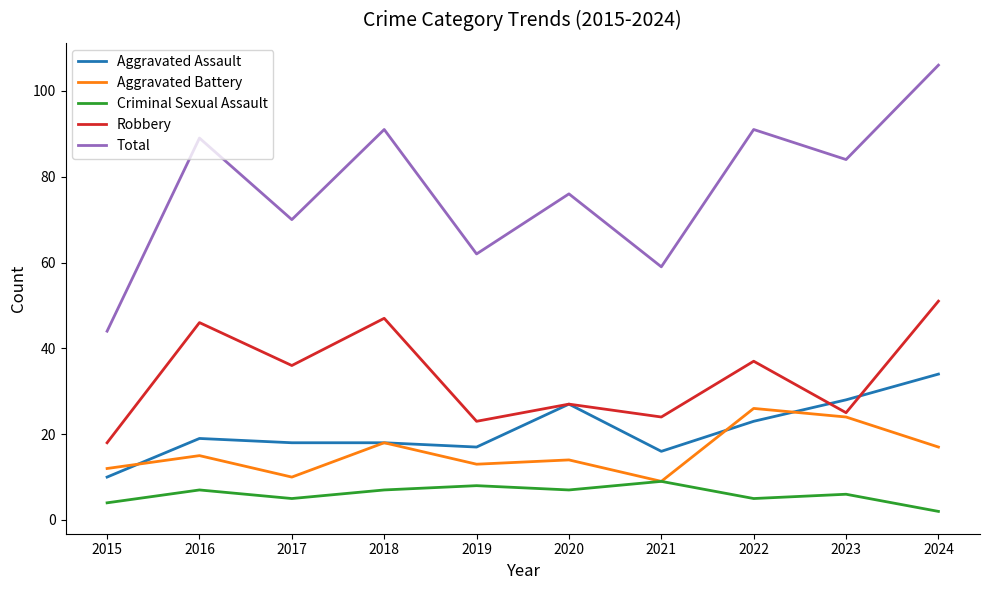

Is this an area chart (filled region under the line)?

No